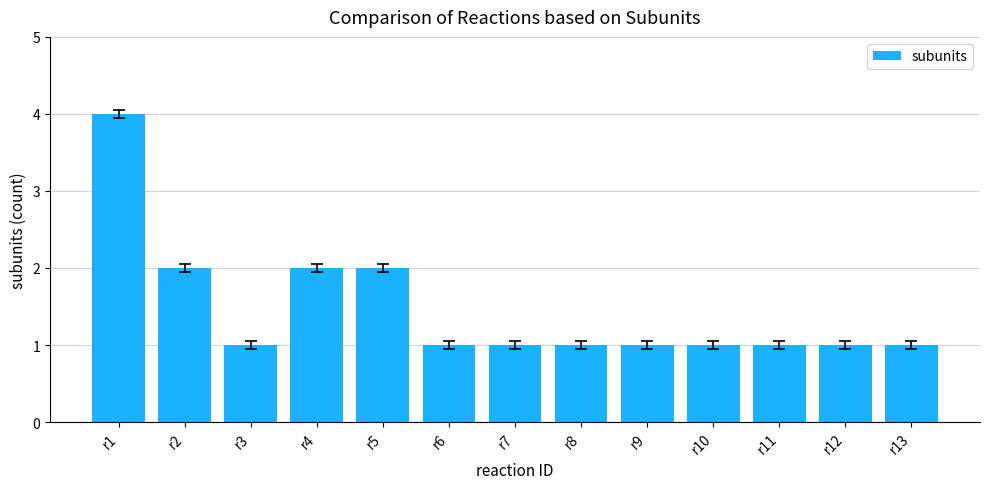

Does the chart contain any negative values?

No